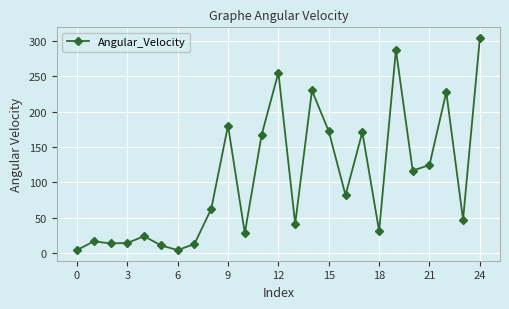

What is the value of the 23rd point from the left?

227.6